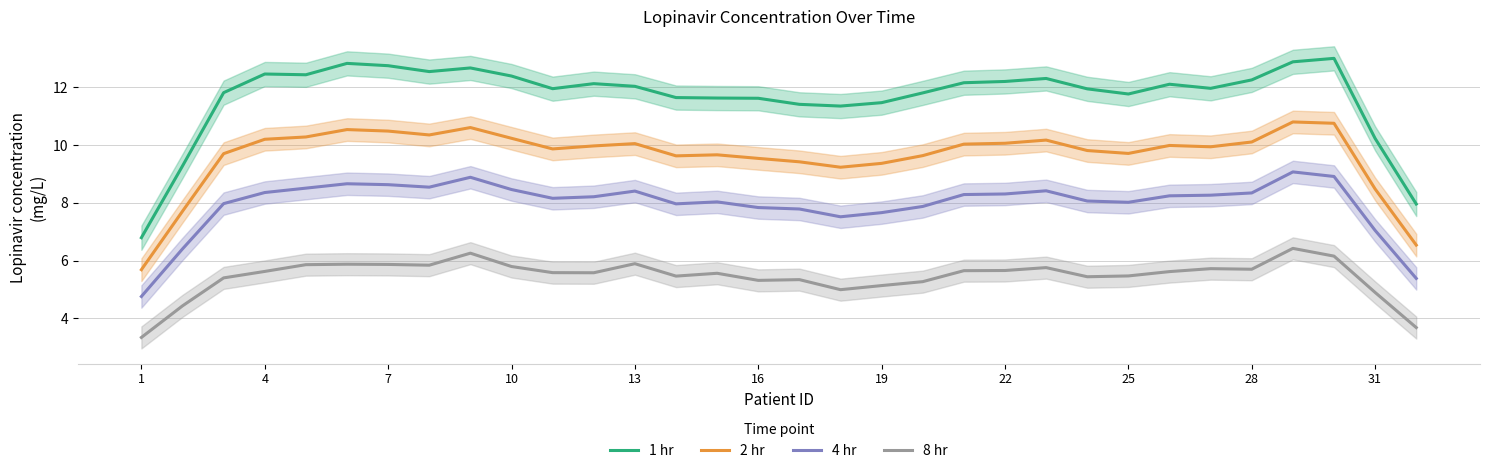

How many interior local valleys does the 1 hr series have?

6